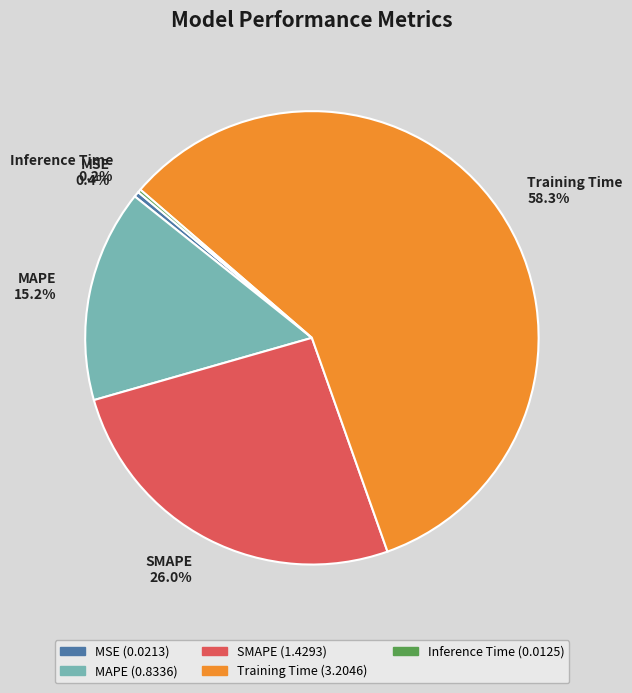

Which category has the biggest portion of the pie?

Training Time